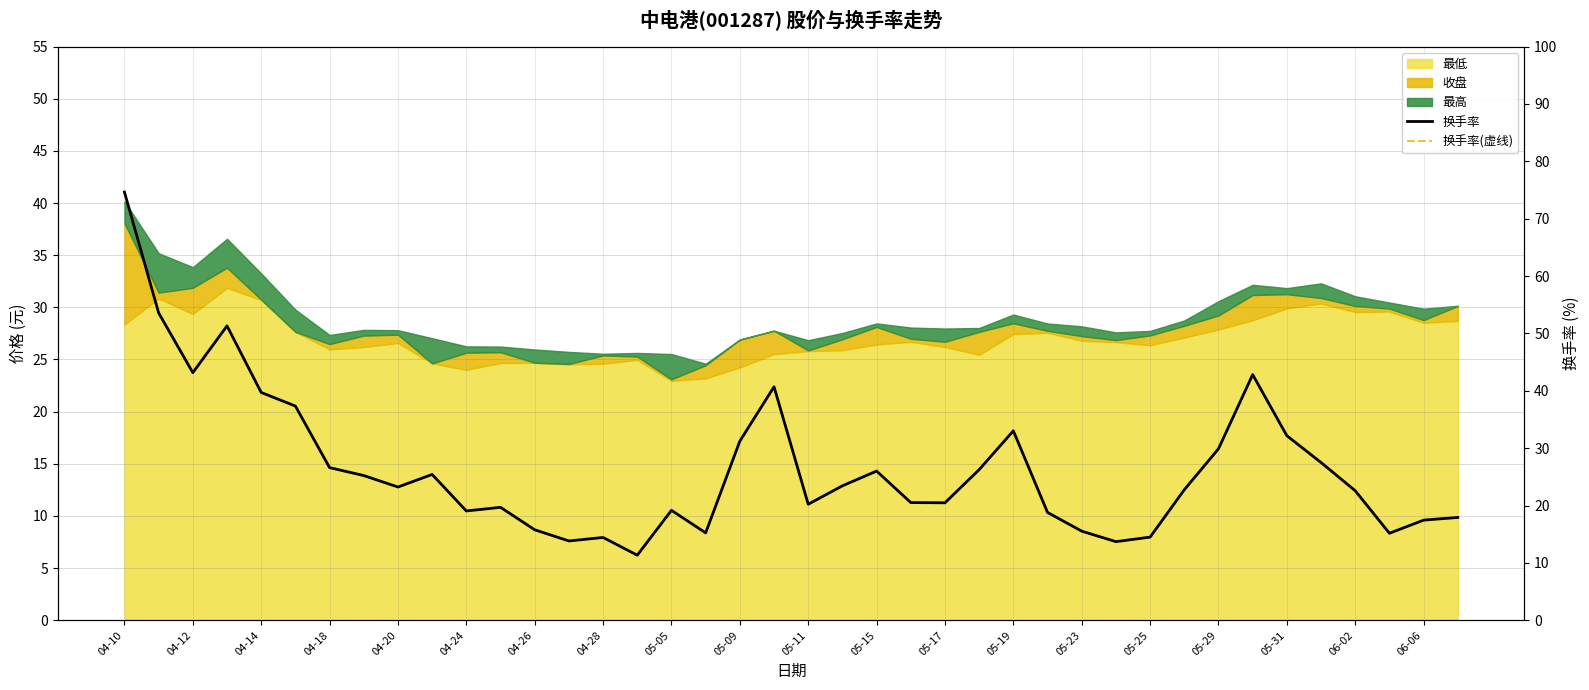

Between 05-09 and 05-19, which series saw the biggest shift?

换手率